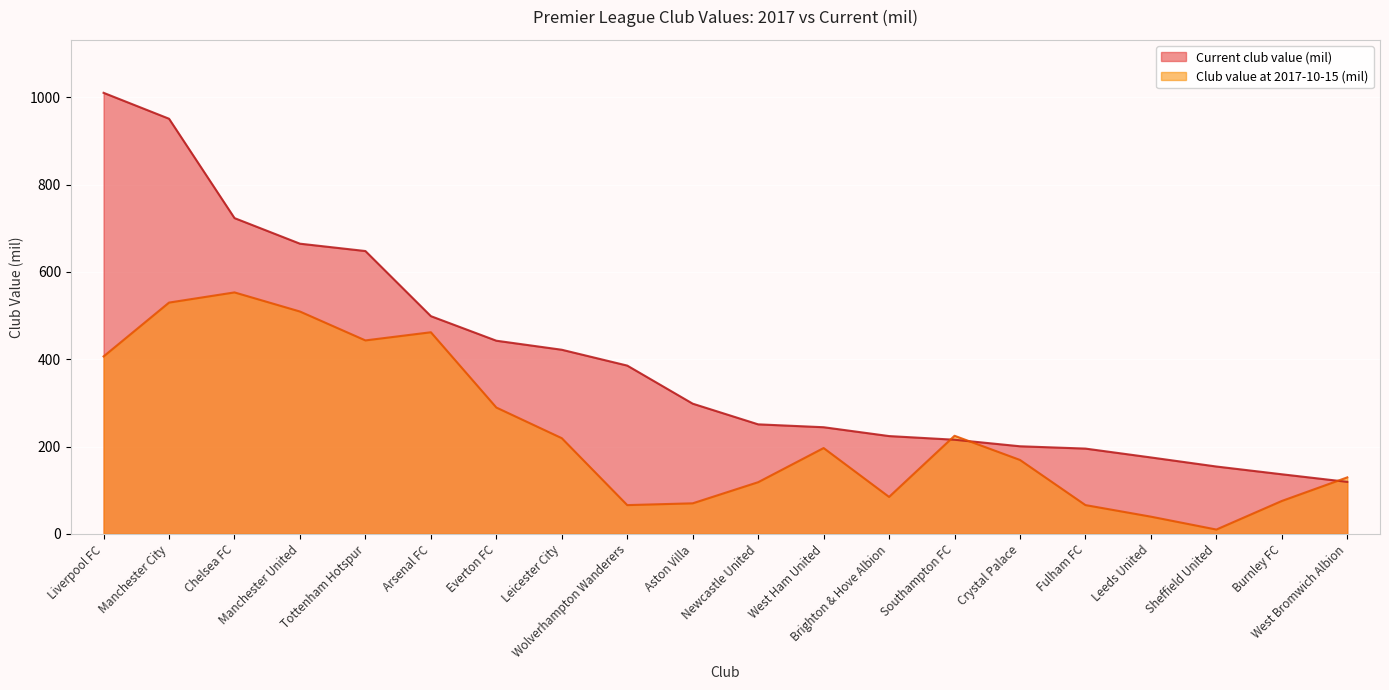

What is the maximum value shown in the chart?

1010.0